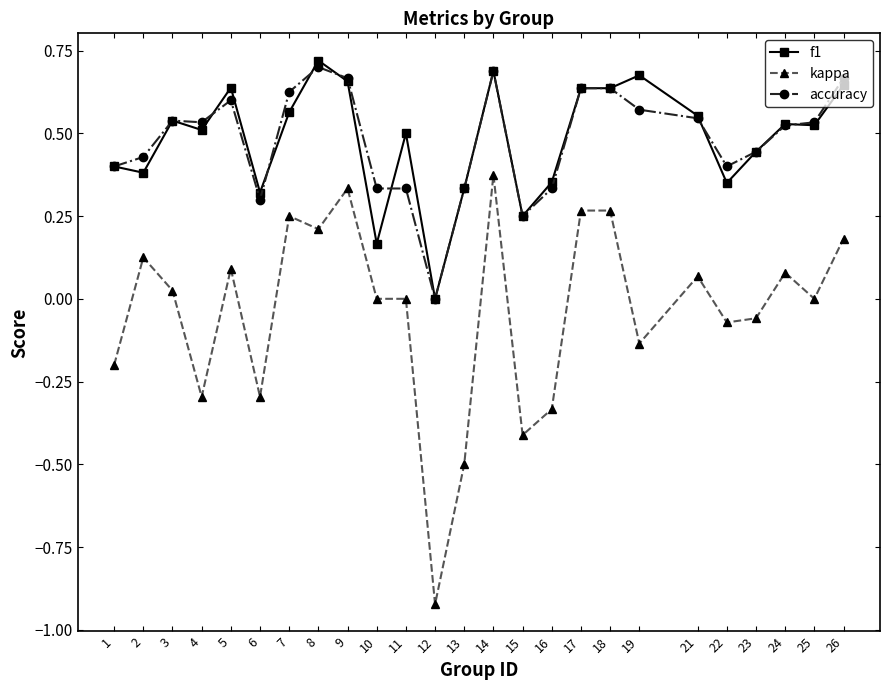

What are all the series names shown in the legend?

f1, kappa, accuracy